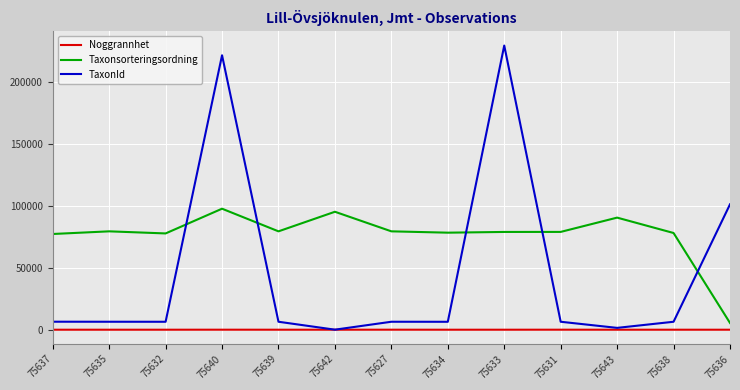

List the series in order of their overall mean, highest first.

Taxonsorteringsordning, TaxonId, Noggrannhet